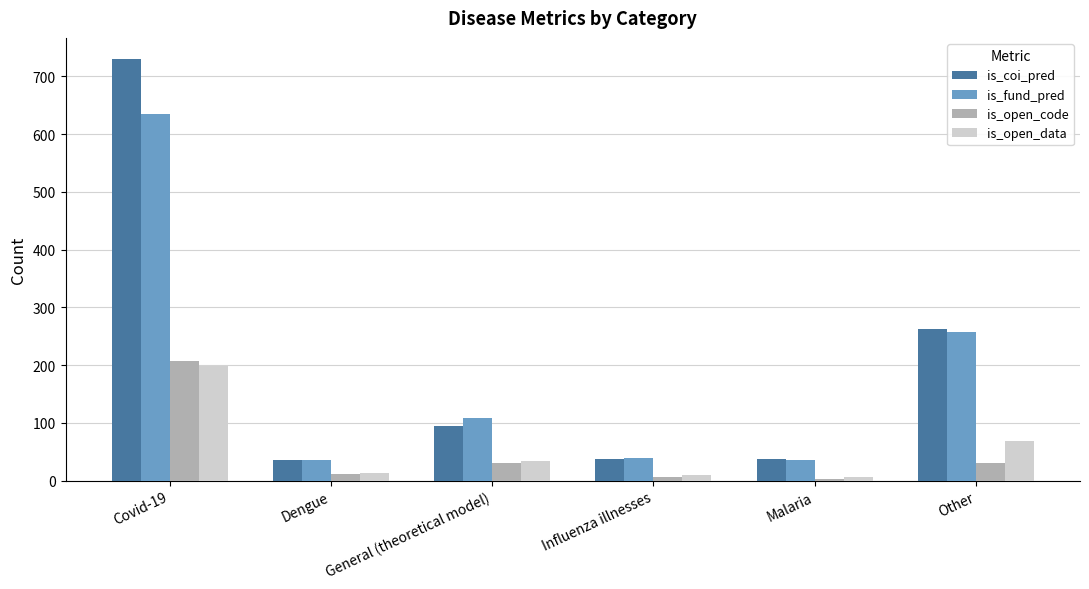

Between Dengue and Other, which series saw the biggest shift?

is_coi_pred